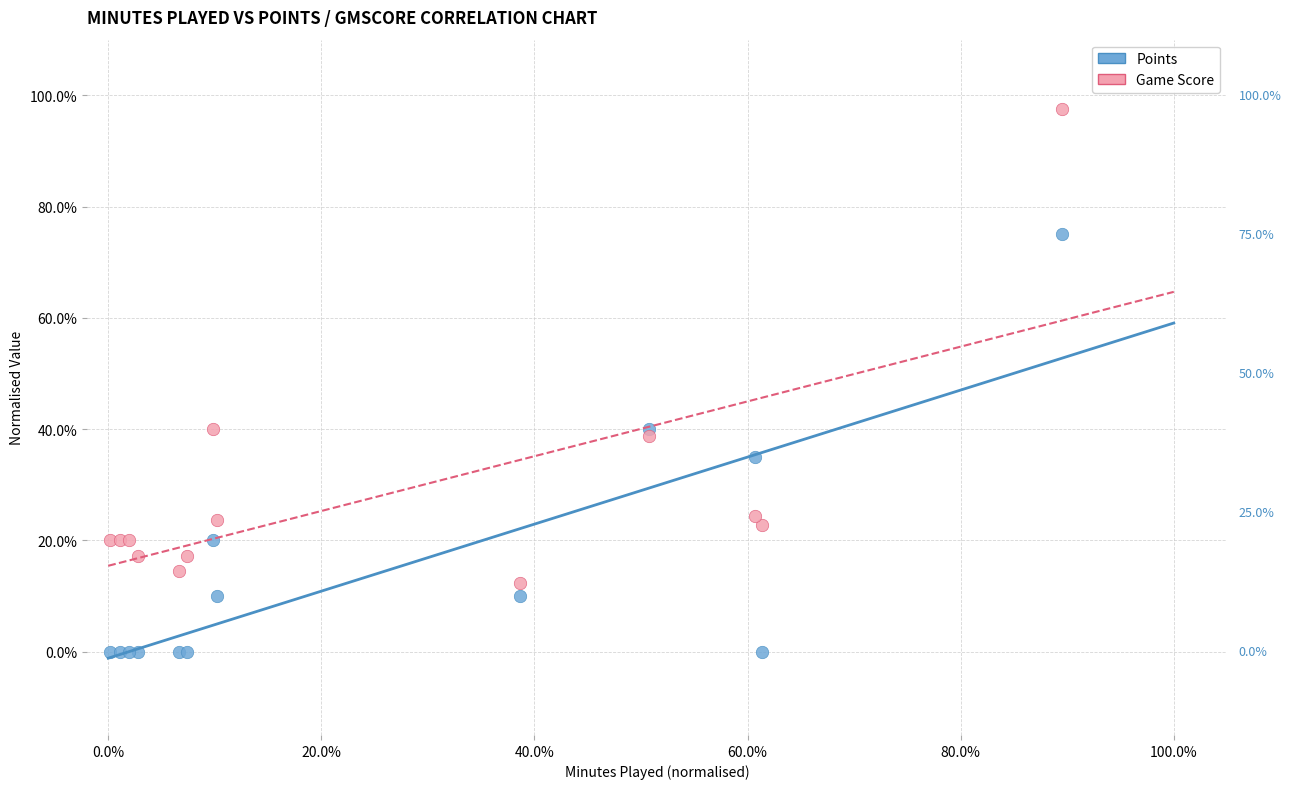

What are all the series names shown in the legend?

Points, Game Score